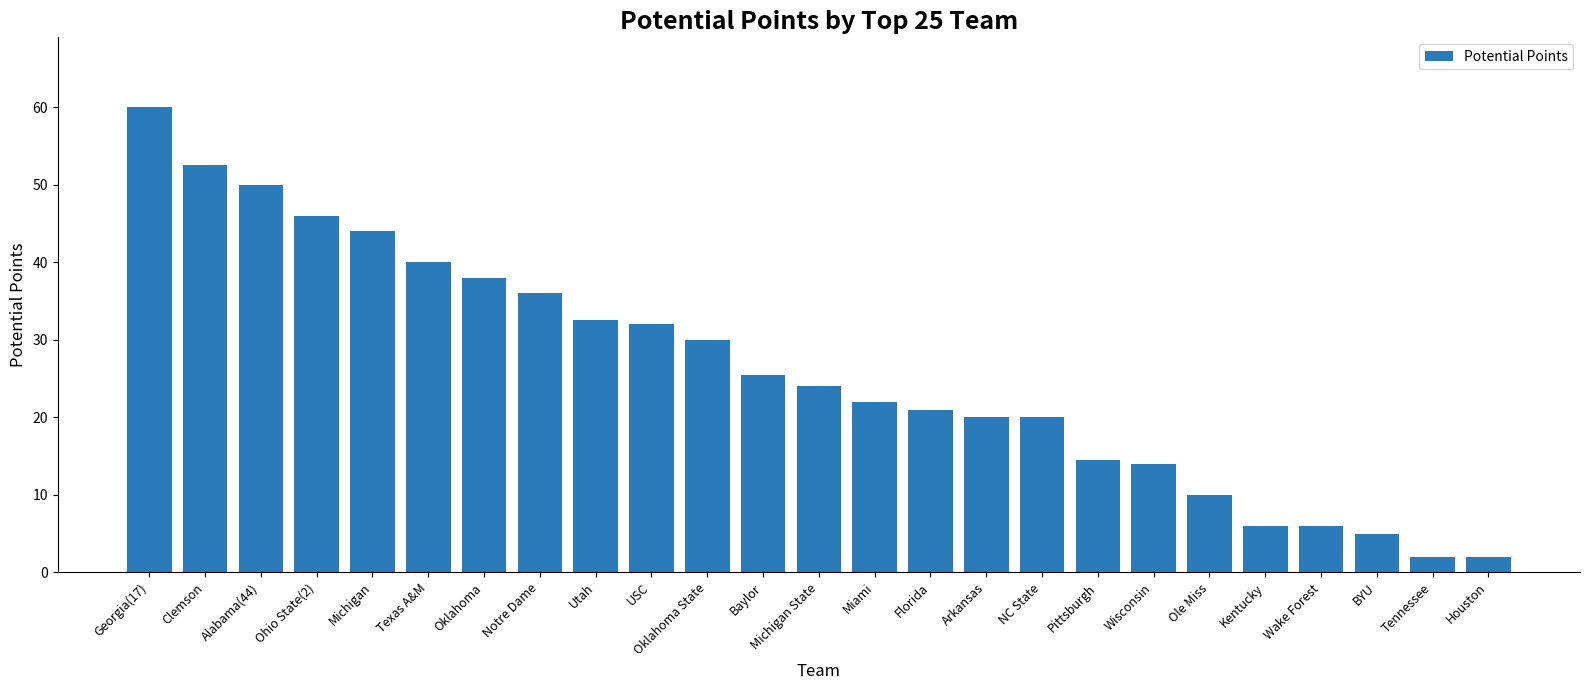

Reading left to right, what are all the values shown in this chart?

60.0	52.5	50.0	46.0	44.0	40.0	38.0	36.0	32.5	32.0	30.0	25.5	24.0	22.0	21.0	20.0	20.0	14.5	14.0	10.0	6.0	6.0	5.0	2.0	2.0